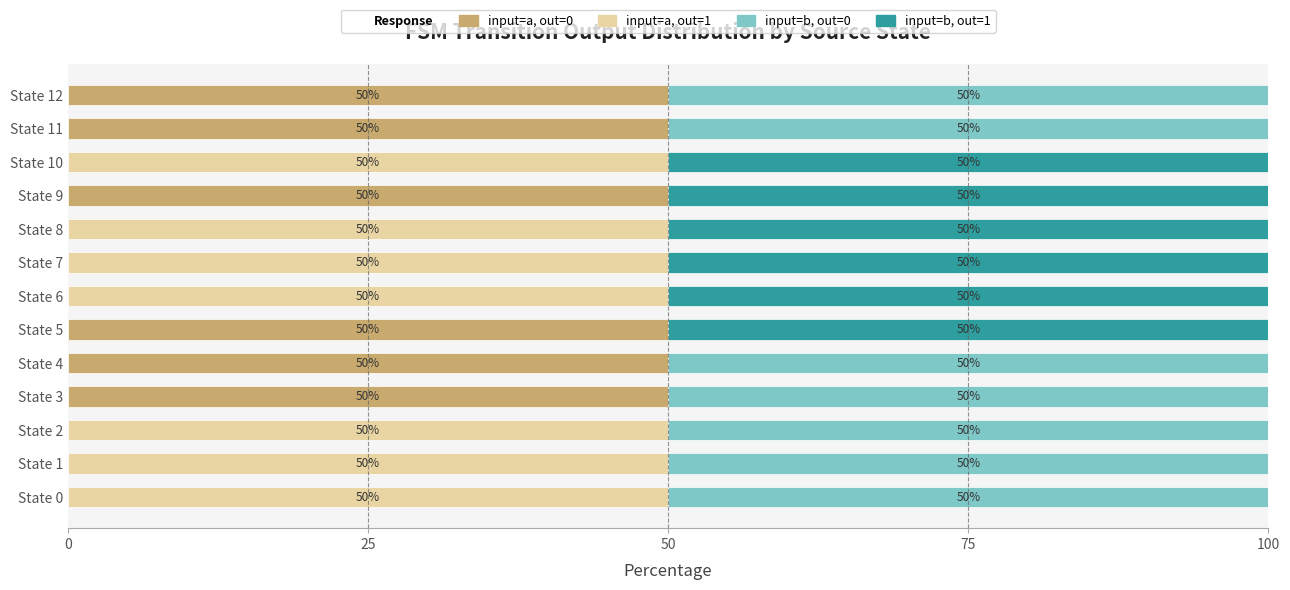

True or false: input=a, out=0 has a value of 77 at State 3.

False